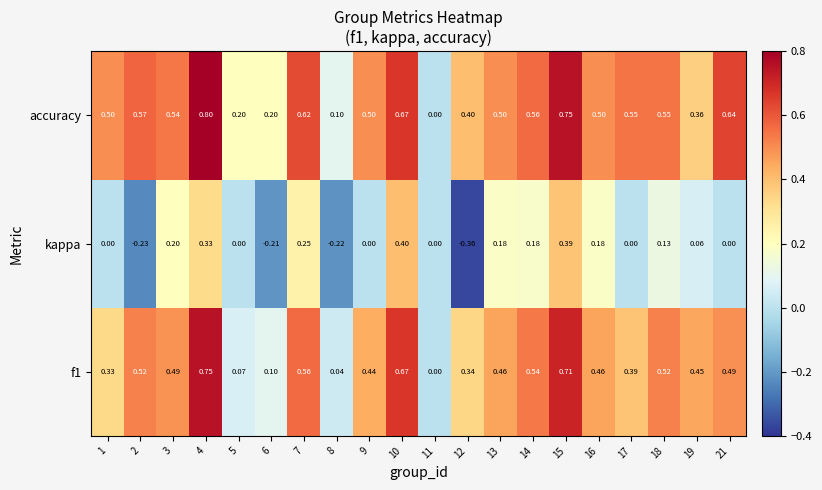

At which category is the sum across all series the highest?

4